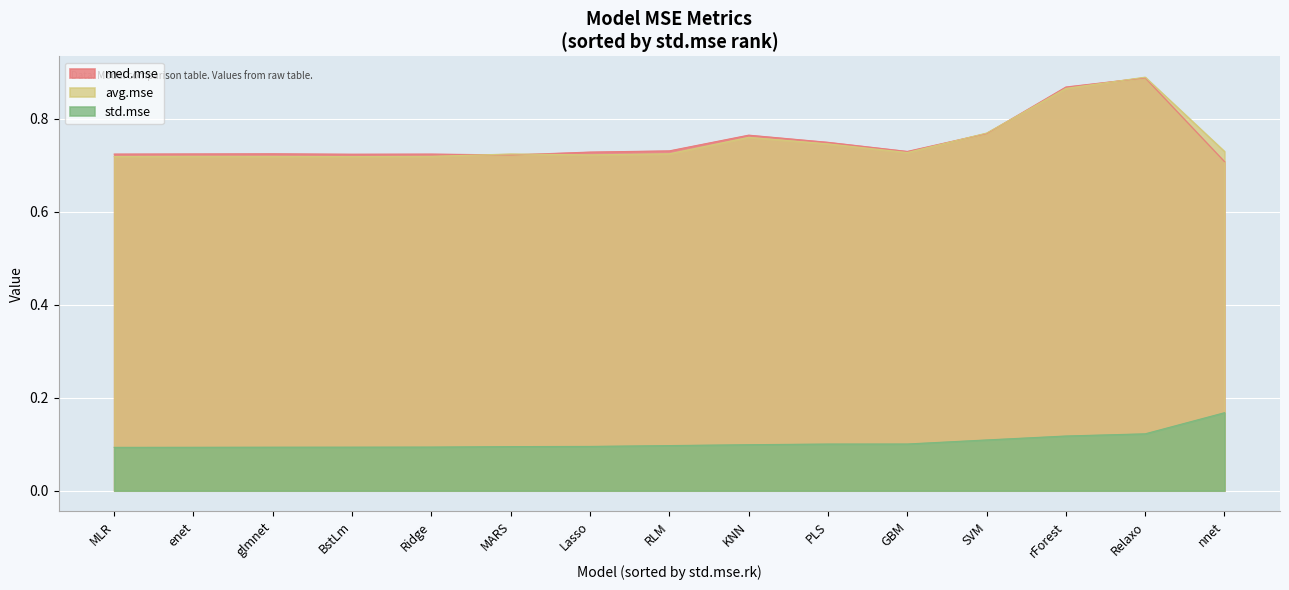

What position from the left is SVM?

12